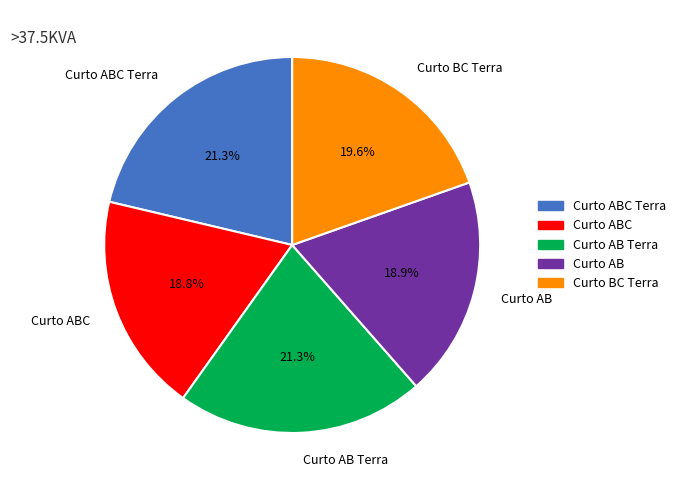

What percentage do Curto BC Terra and Curto AB together represent?

38.5%